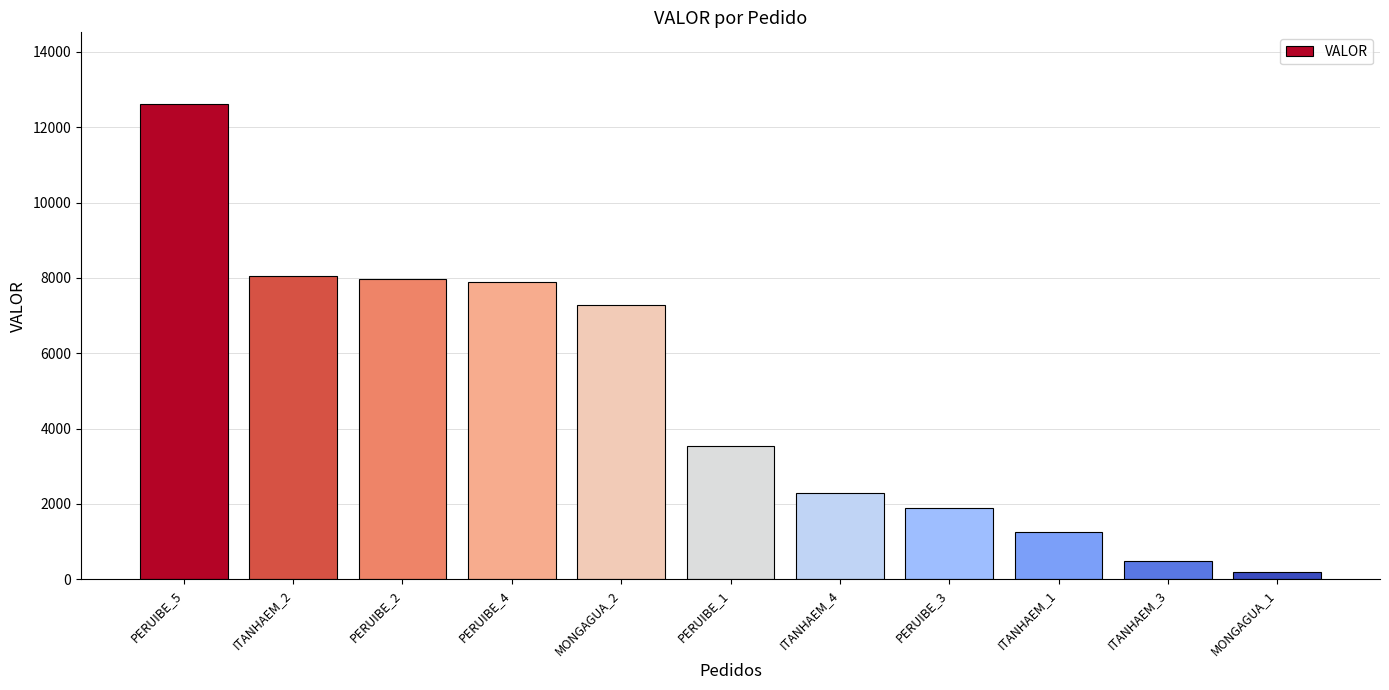

What is the label of the 2nd bar from the left?

ITANHAEM_2